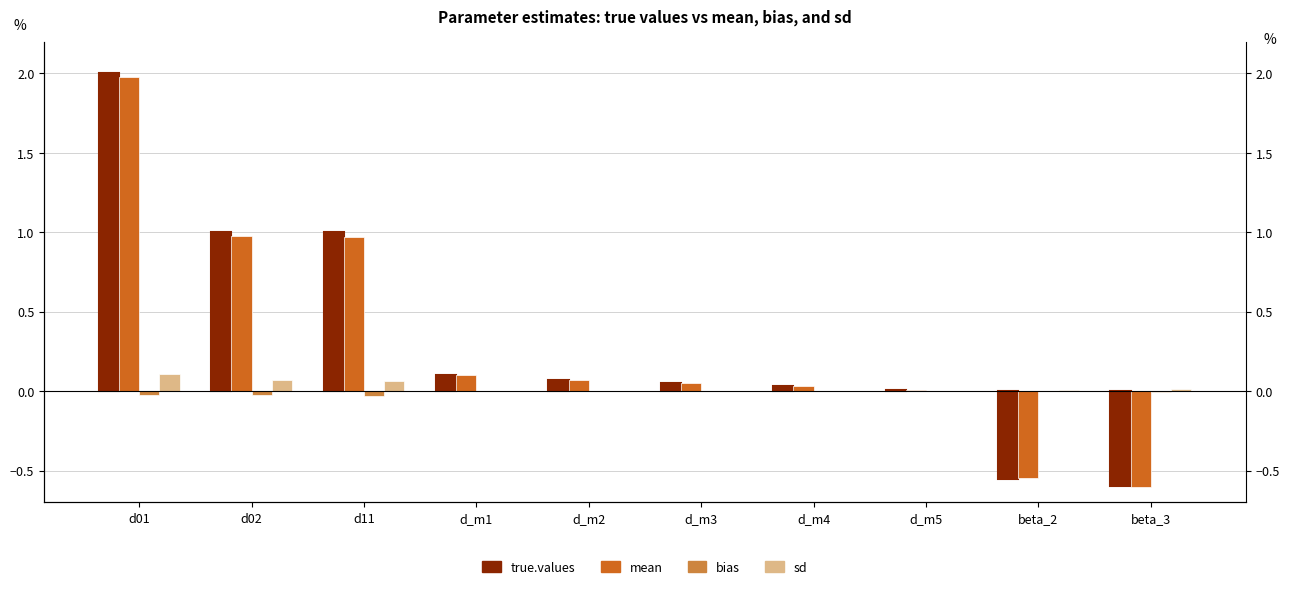

How many values in the mean series exceed 0?

8